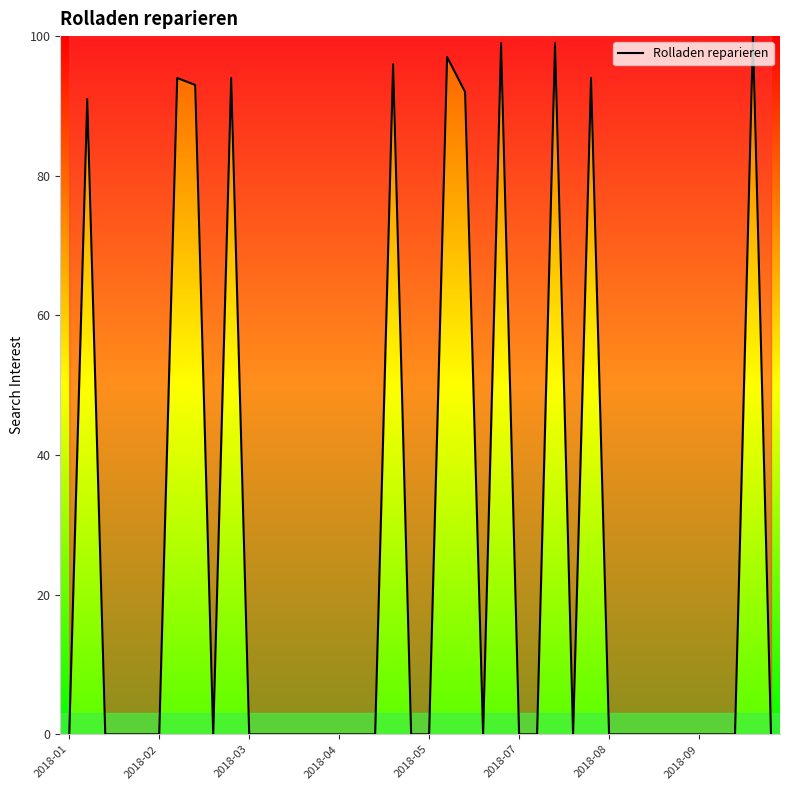

What is the difference between the maximum and minimum values?

100